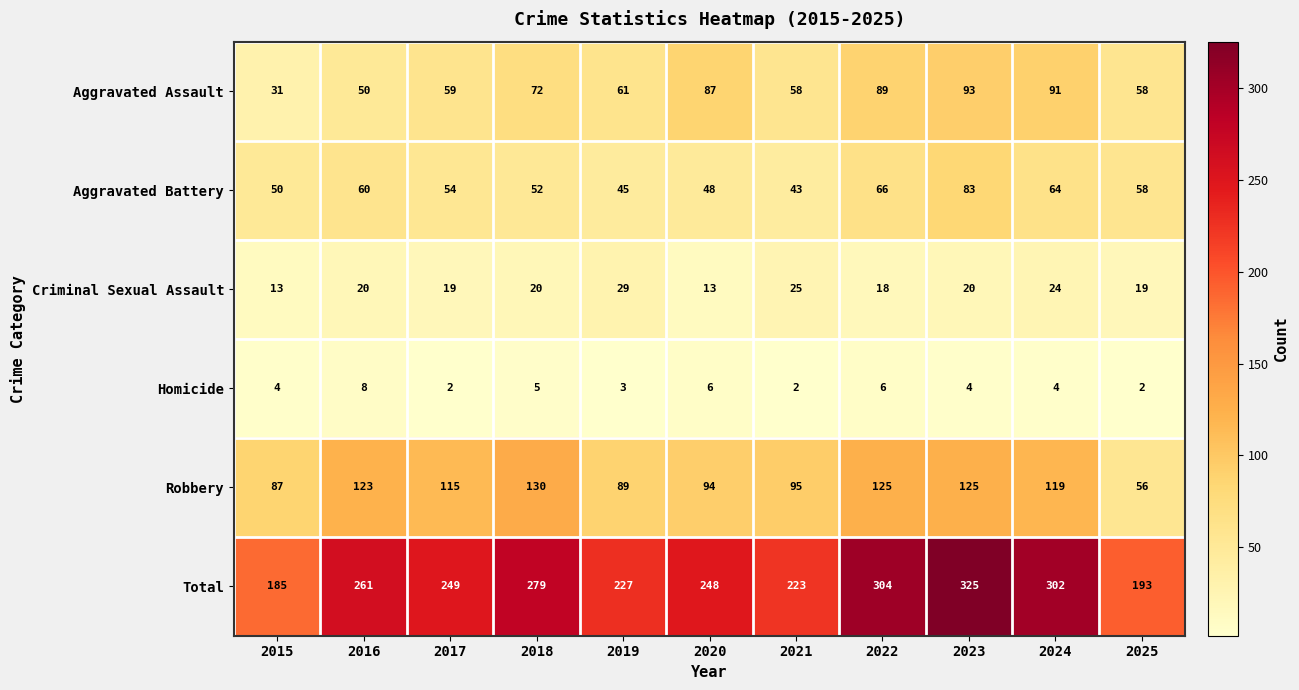

What is the total value across all series at 2022?

608